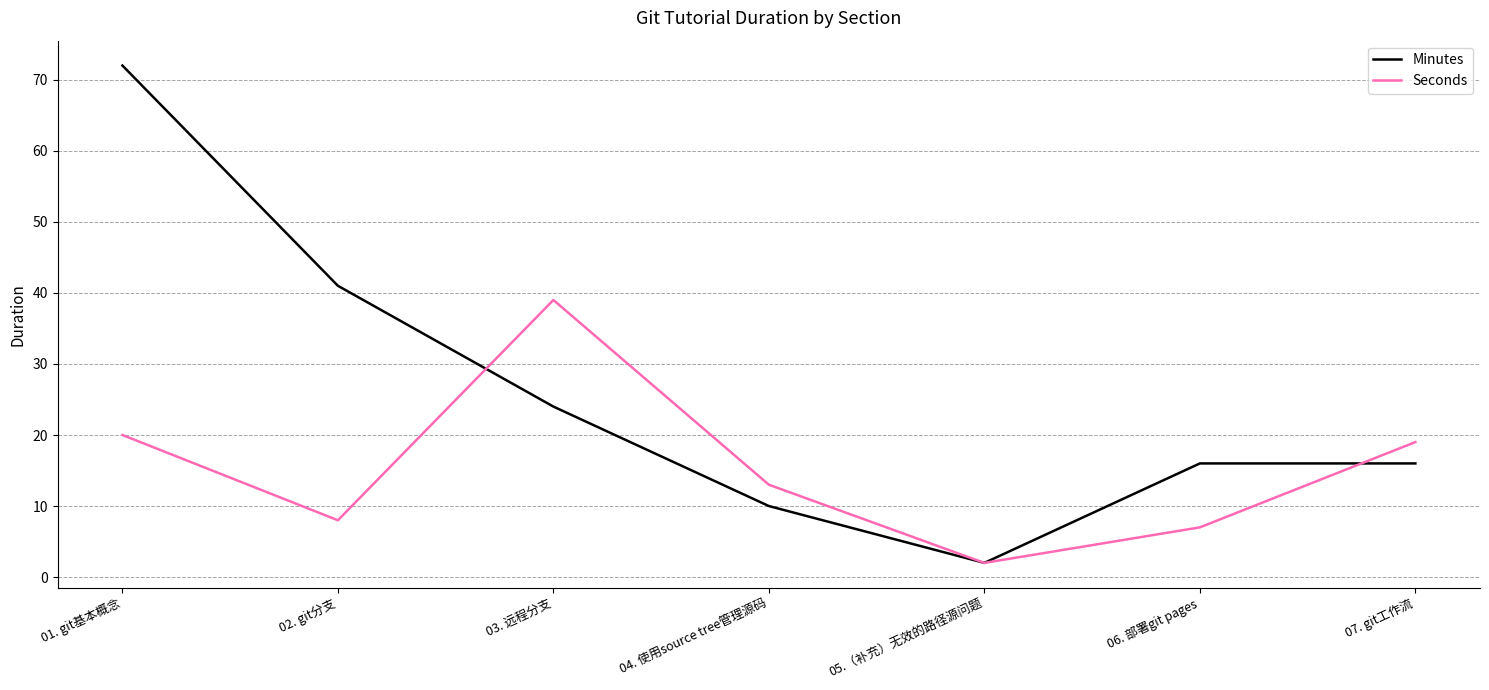

At which label does Seconds first exceed 13?

01. git基本概念